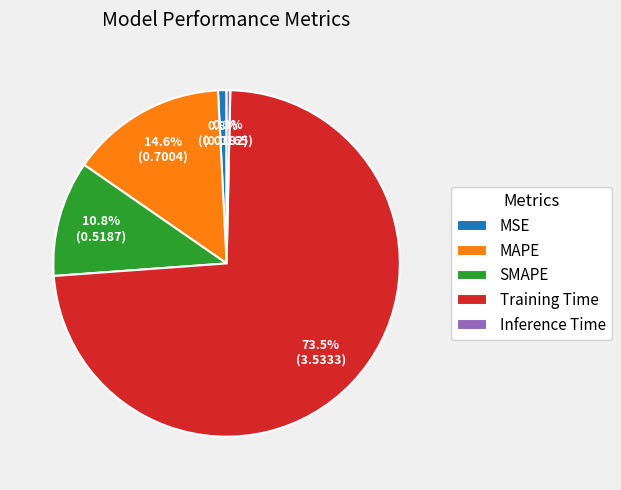

Which slice is the largest?

Training Time